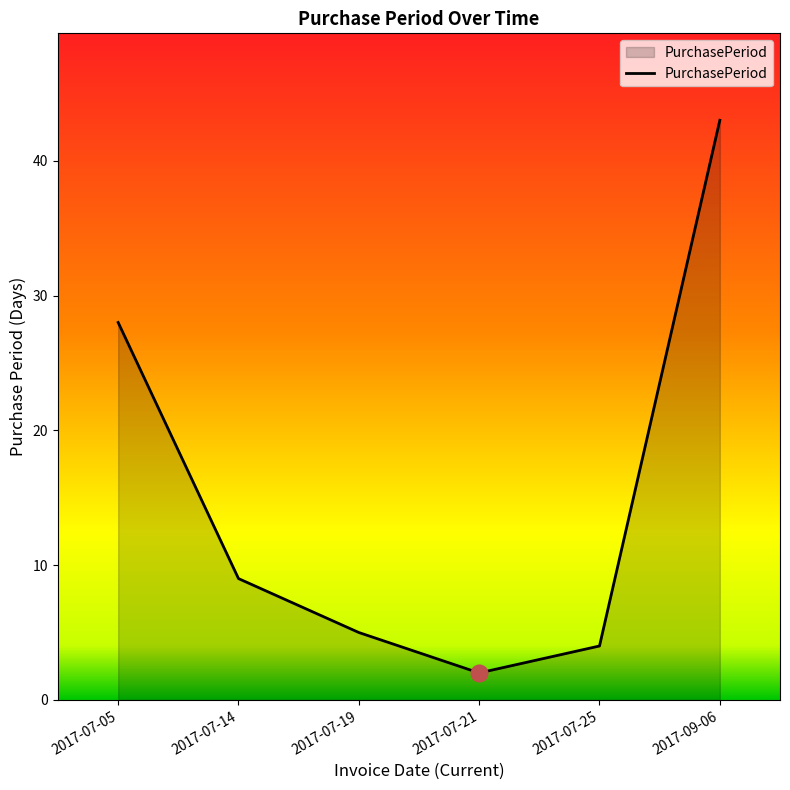

Reading left to right, transcribe all the data shown in this chart.

28	9	5	2	4	43